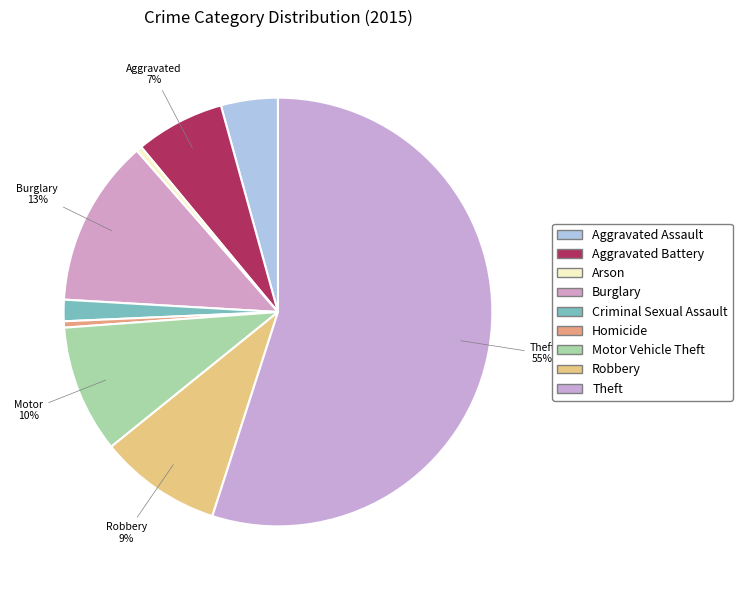

To the nearest percent, what is the difference between the Burglary and Theft slice percentages?

42%